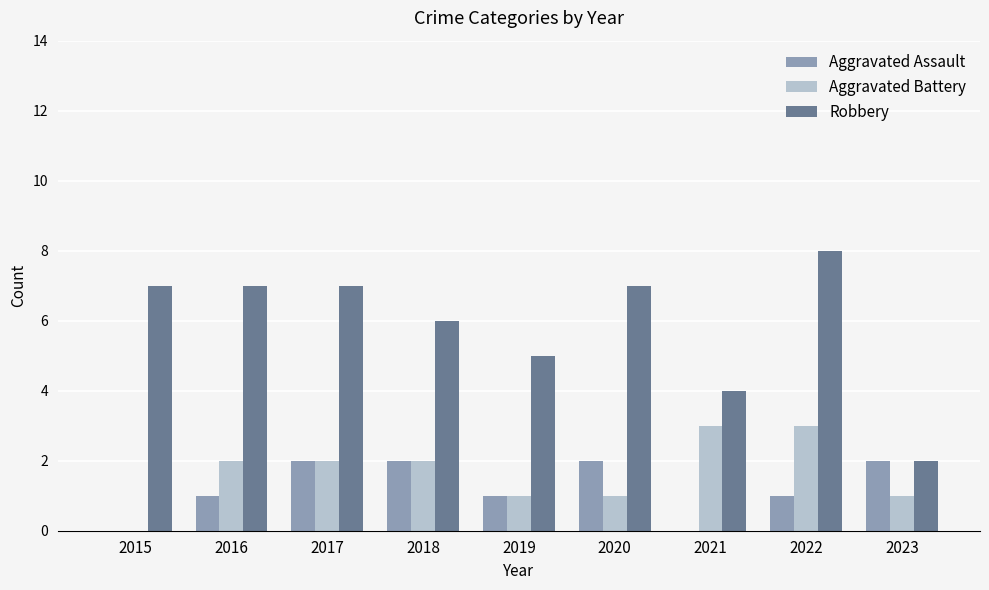

Which label corresponds to the largest value in the chart?

2022